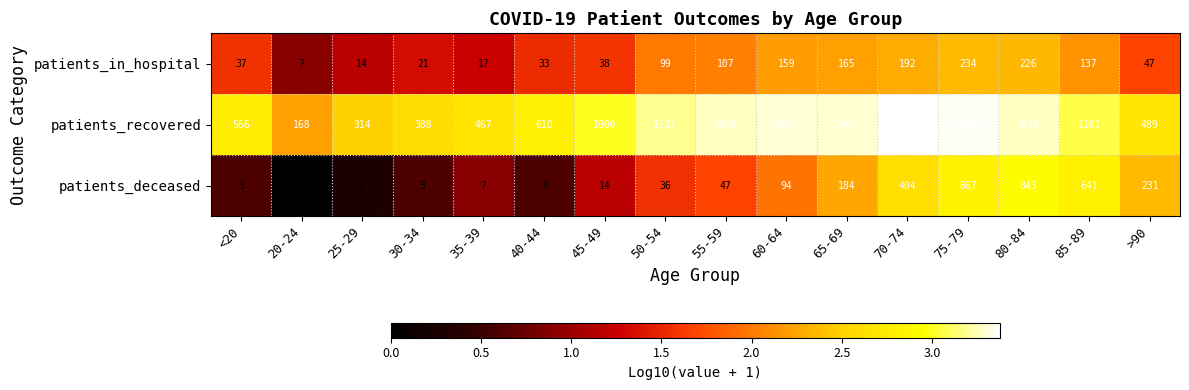

What is the difference between the patients_recovered values at 30-34 and 65-69?

1576